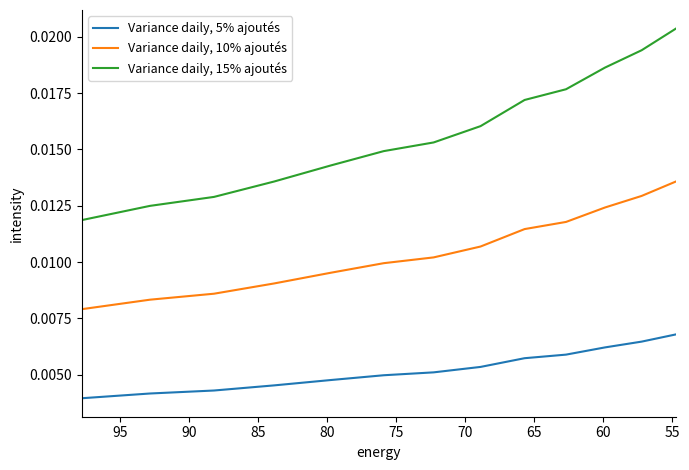

How many lines are shown in the chart?

3